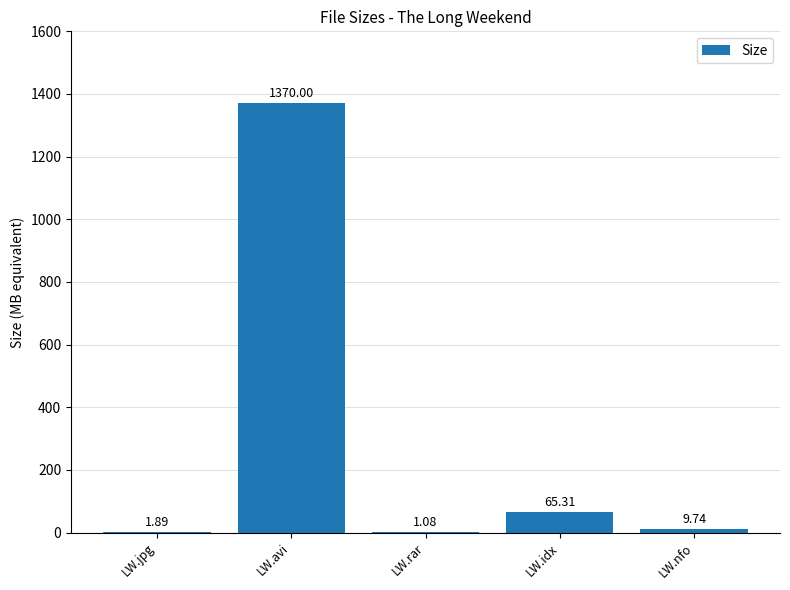

Between LW.rar and LW.nfo, which is larger?

LW.nfo